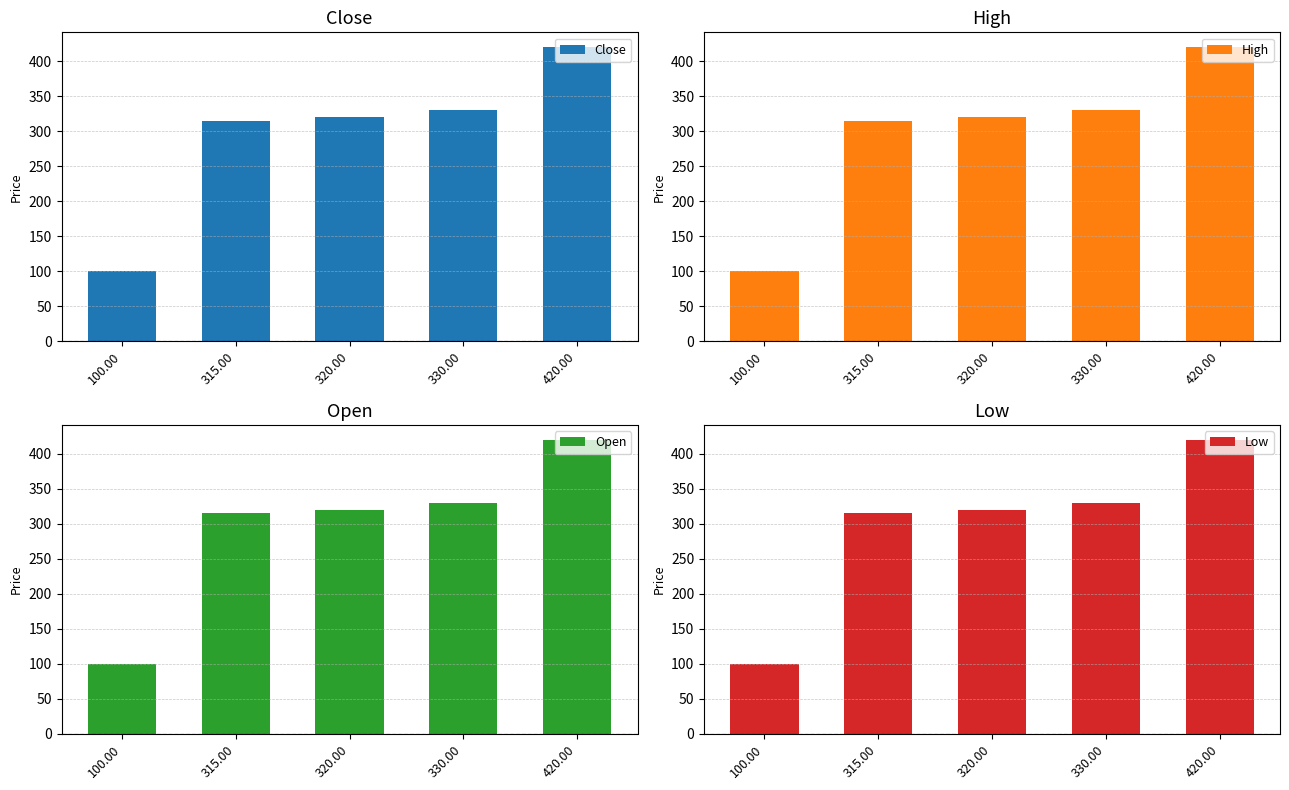

Reading right to left, extract all data points from this chart.

Close: 420.00=420	330.00=330	320.00=320	315.00=315	100.00=100
High: 420.00=420	330.00=330	320.00=320	315.00=315	100.00=100
Open: 420.00=420	330.00=330	320.00=320	315.00=315	100.00=100
Low: 420.00=420	330.00=330	320.00=320	315.00=315	100.00=100